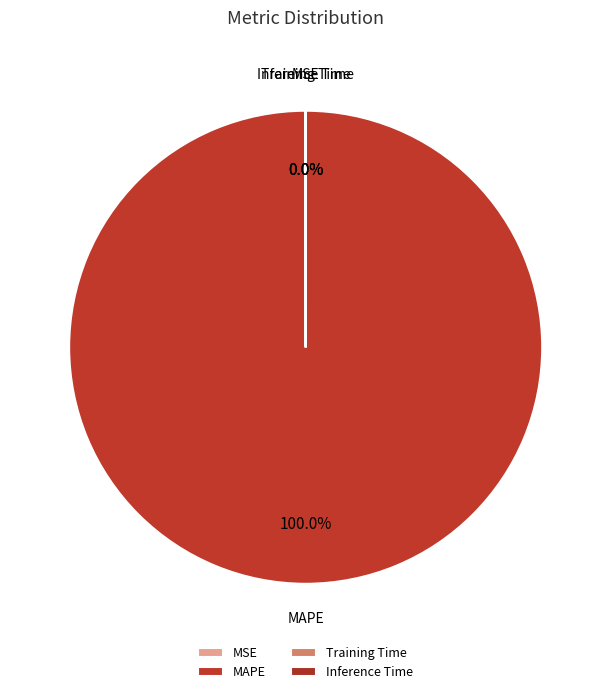

Which category accounts for the majority?

MAPE